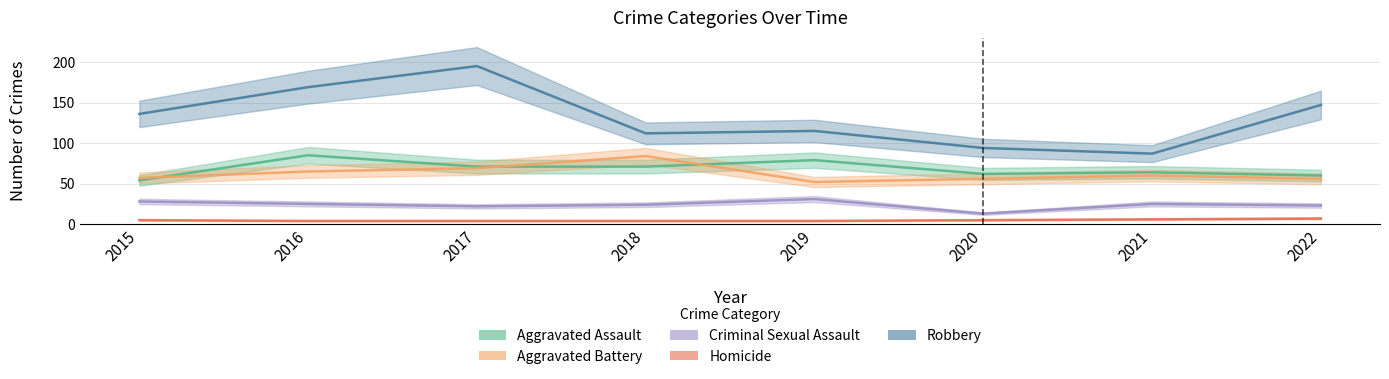

The value of Aggravated Battery at 2021 is 60. True or false?

True